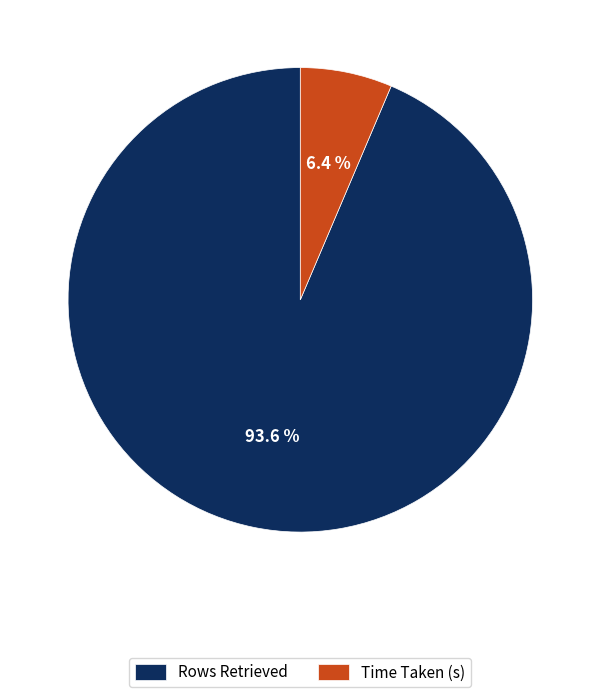

How many segments does this pie chart have?

2